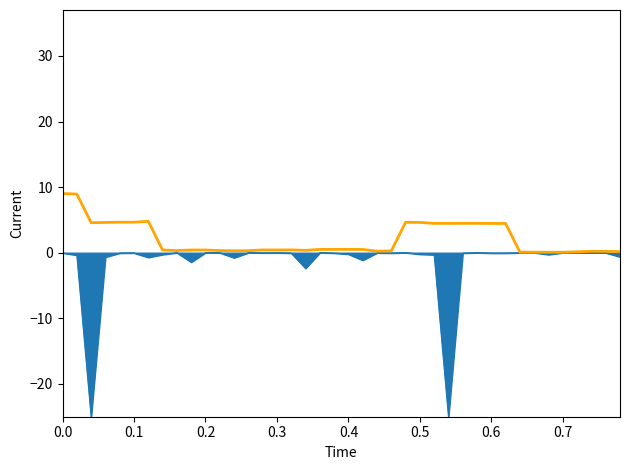

What is the maximum value shown in the chart?

9.0